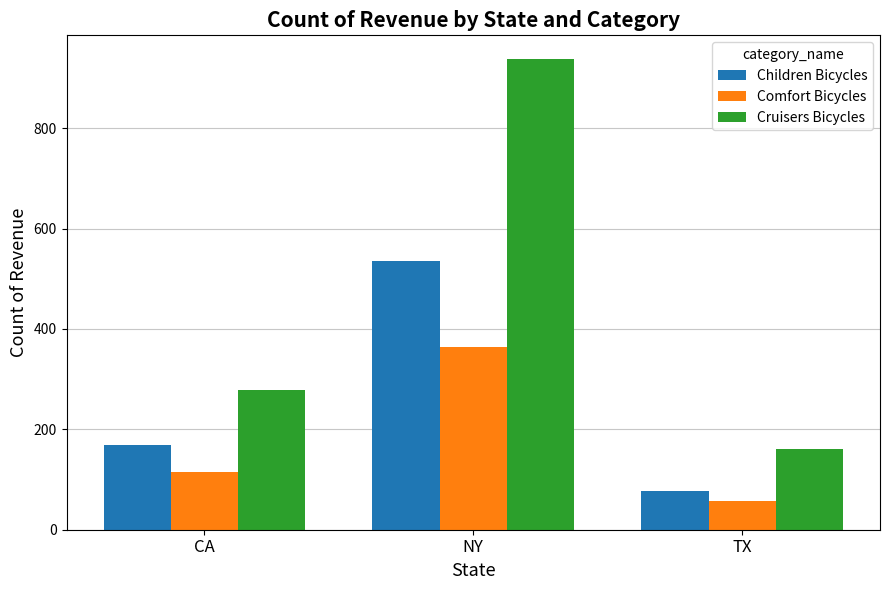

What is the label of the 3rd bar from the left?

TX